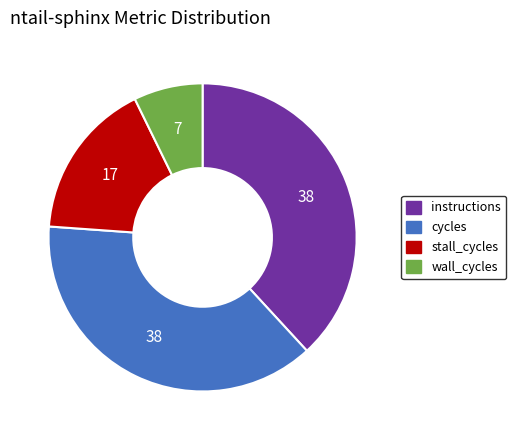

Do stall_cycles and cycles together represent more than half of the pie?

Yes